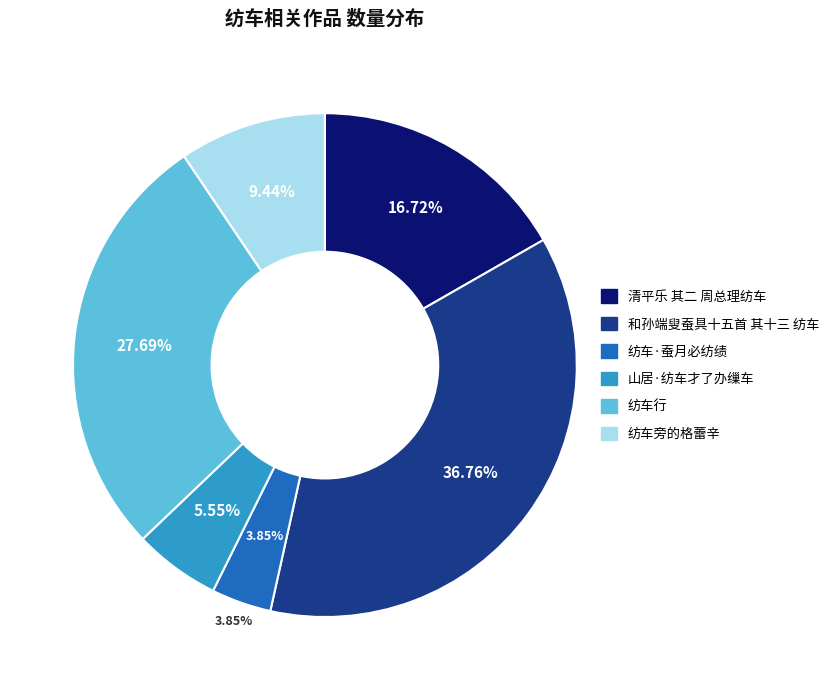

The 纺车·蚕月必纺绩 slice represents 4% of the pie. True or false?

True